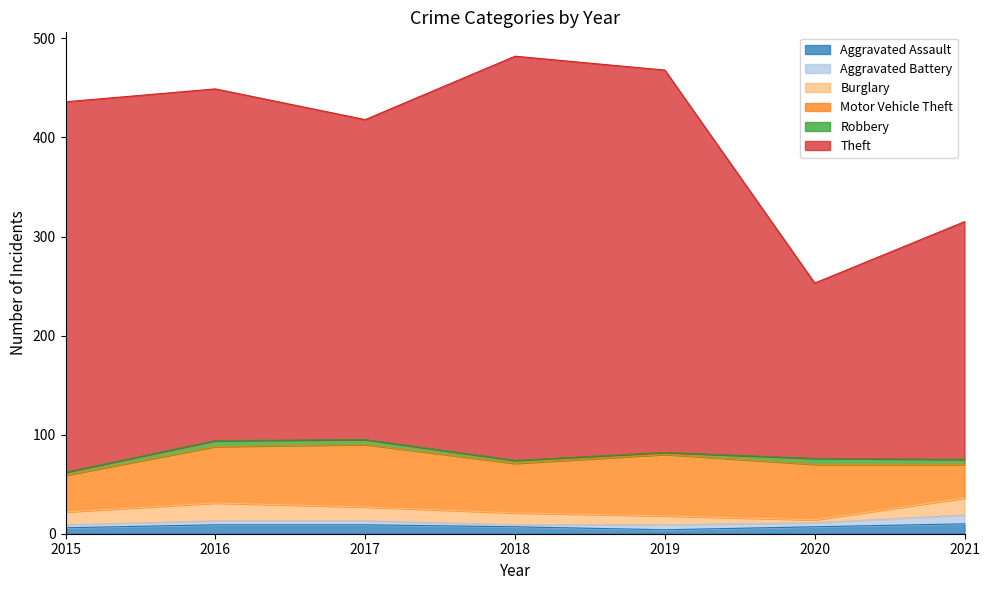

Count the number of data series in this chart.

6